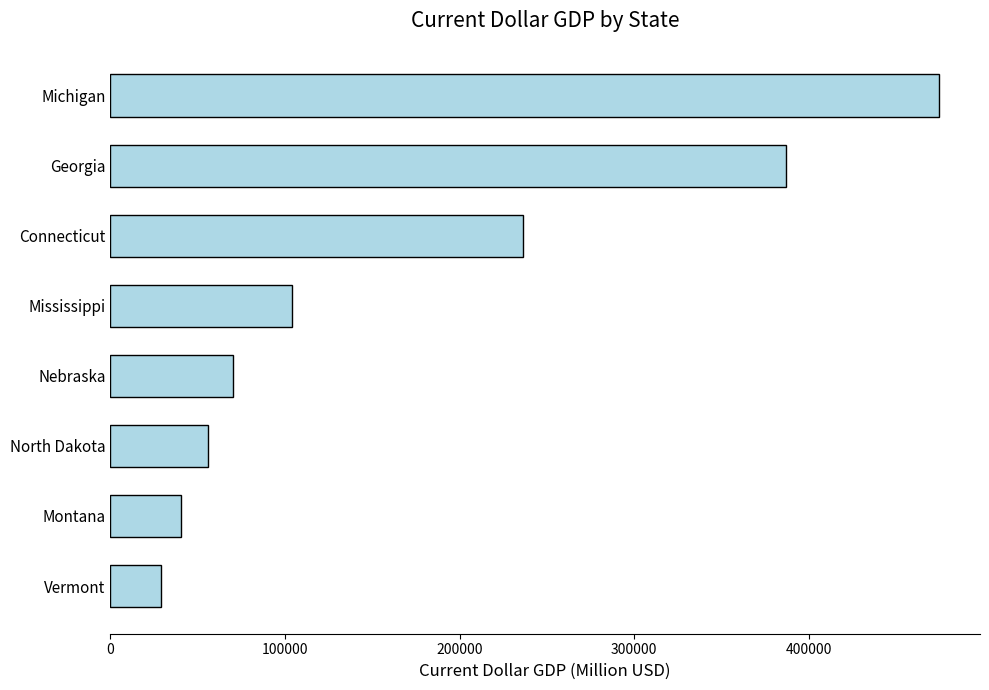

True or false: the data shows 56082.3 at North Dakota.

True